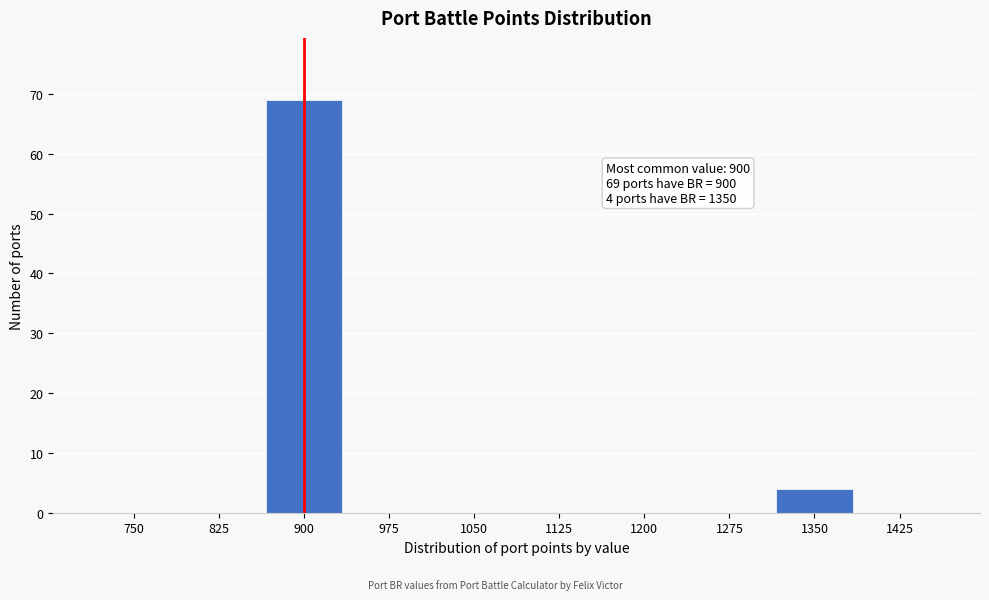

Reading left to right, extract all data points from this chart.

750=0	825=0	900=69	975=0	1050=0	1125=0	1200=0	1275=0	1350=4	1425=0